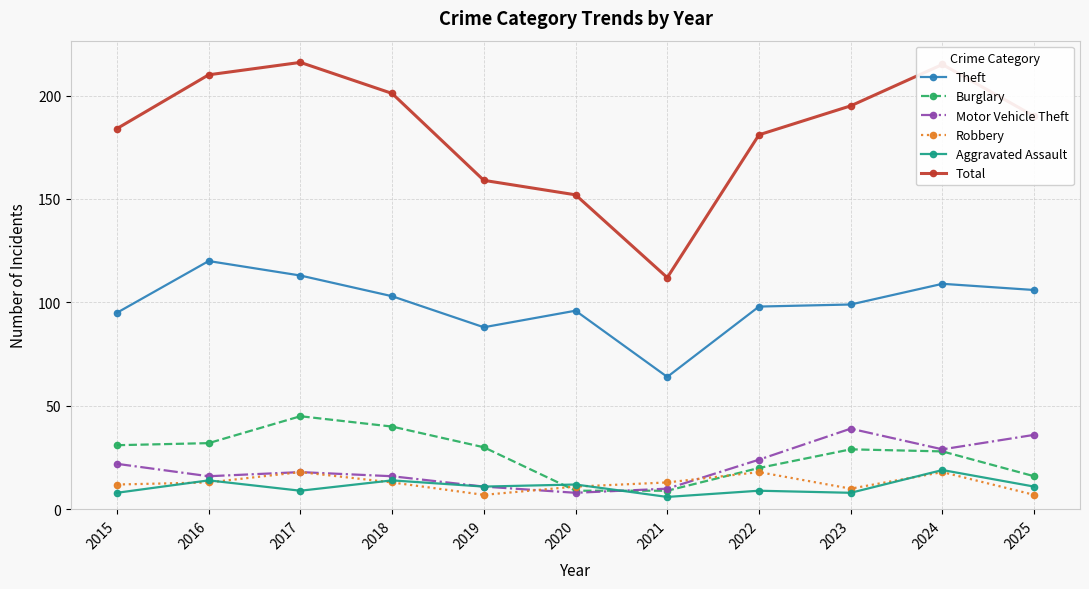

Reading left to right, list all the values displayed in this chart.

Theft: 95	120	113	103	88	96	64	98	99	109	106
Burglary: 31	32	45	40	30	9	9	20	29	28	16
Motor Vehicle Theft: 22	16	18	16	11	8	10	24	39	29	36
Robbery: 12	13	18	13	7	11	13	18	10	18	7
Aggravated Assault: 8	14	9	14	11	12	6	9	8	19	11
Total: 184	210	216	201	159	152	112	181	195	215	190